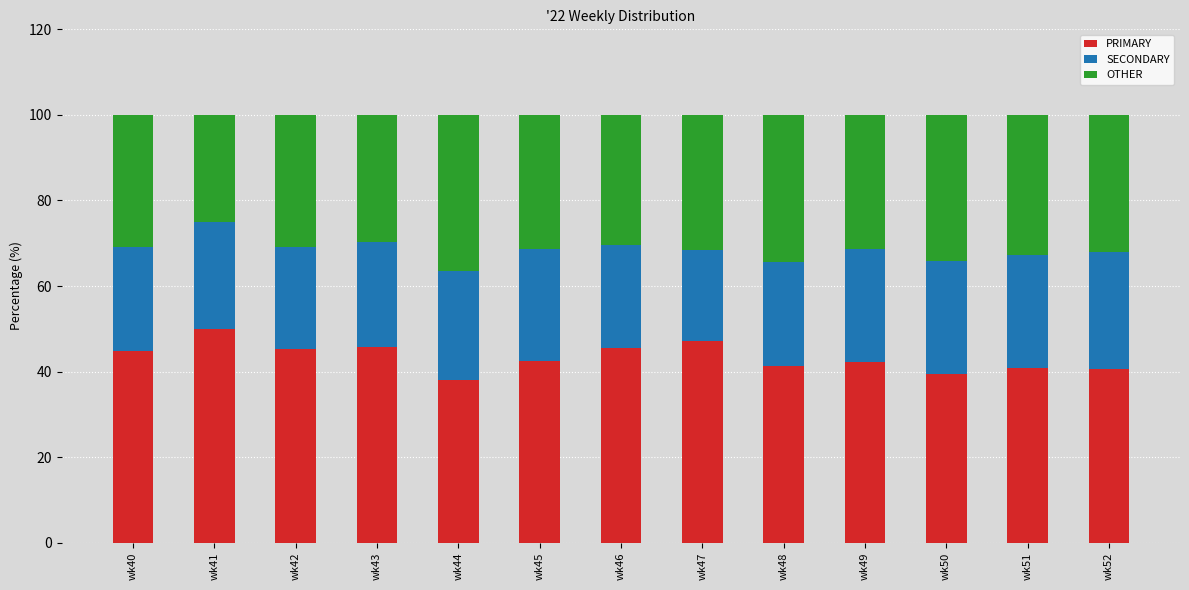

How many bars are there in total?

13